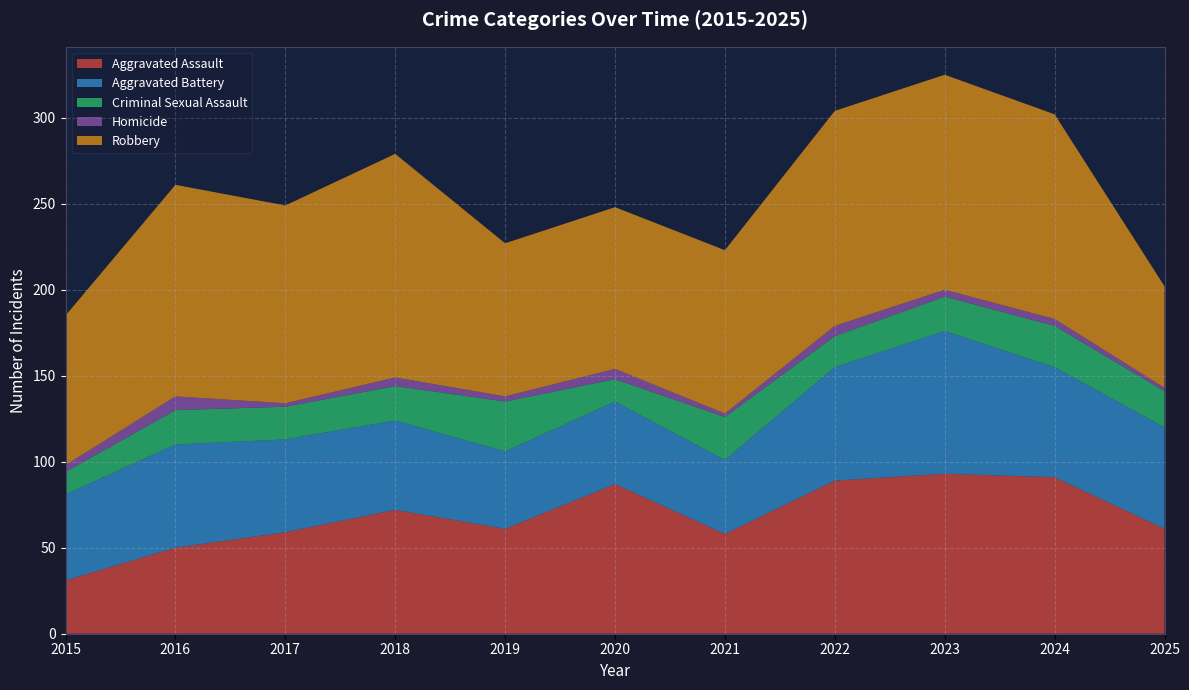

Reading left to right, transcribe all the data shown in this chart.

Aggravated Assault: 31	50	59	72	61	87	58	89	93	91	61
Aggravated Battery: 50	60	54	52	45	48	43	66	83	64	59
Criminal Sexual Assault: 13	20	19	20	29	13	25	18	20	24	21
Homicide: 4	8	2	5	3	6	2	6	4	4	2
Robbery: 87	123	115	130	89	94	95	125	125	119	59